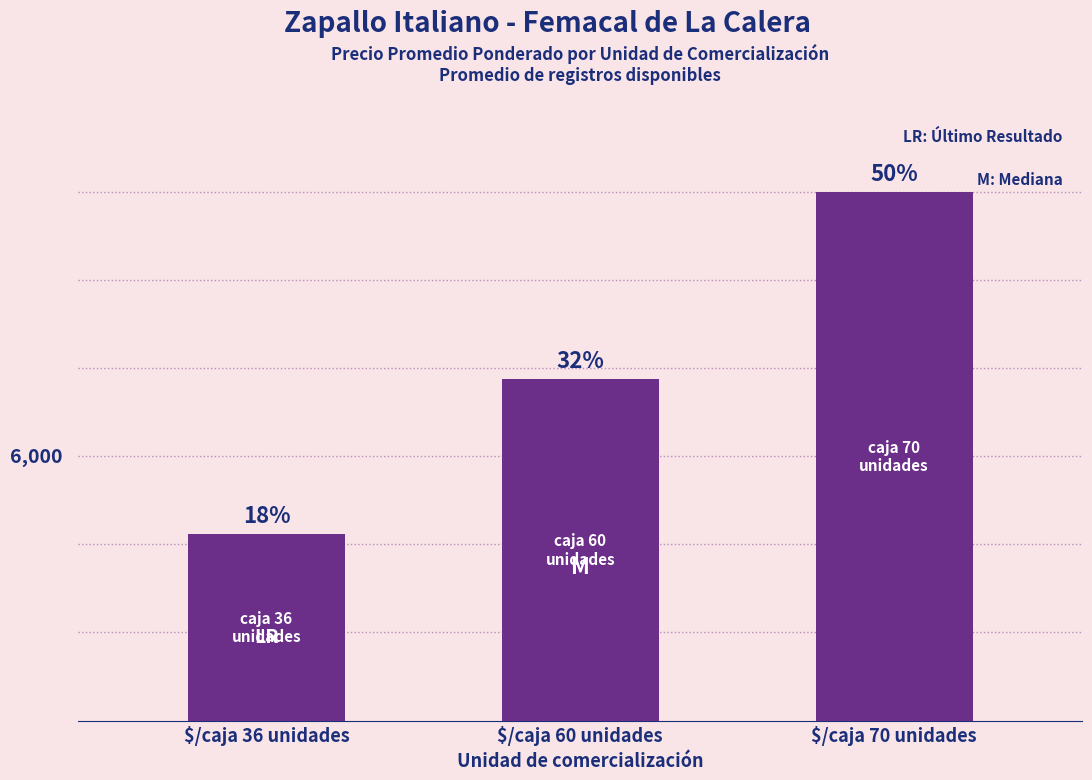

What is the greatest value displayed?

12000